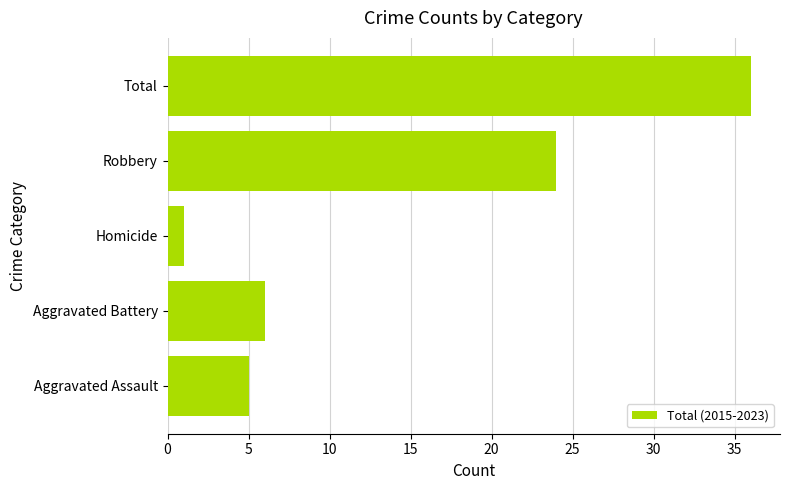

What is the change in value from Homicide to Total?

+35